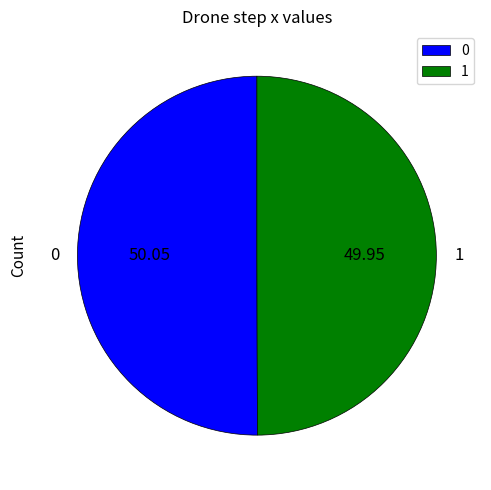

Approximately how many times larger is the value at 1 compared to 0?

1.0